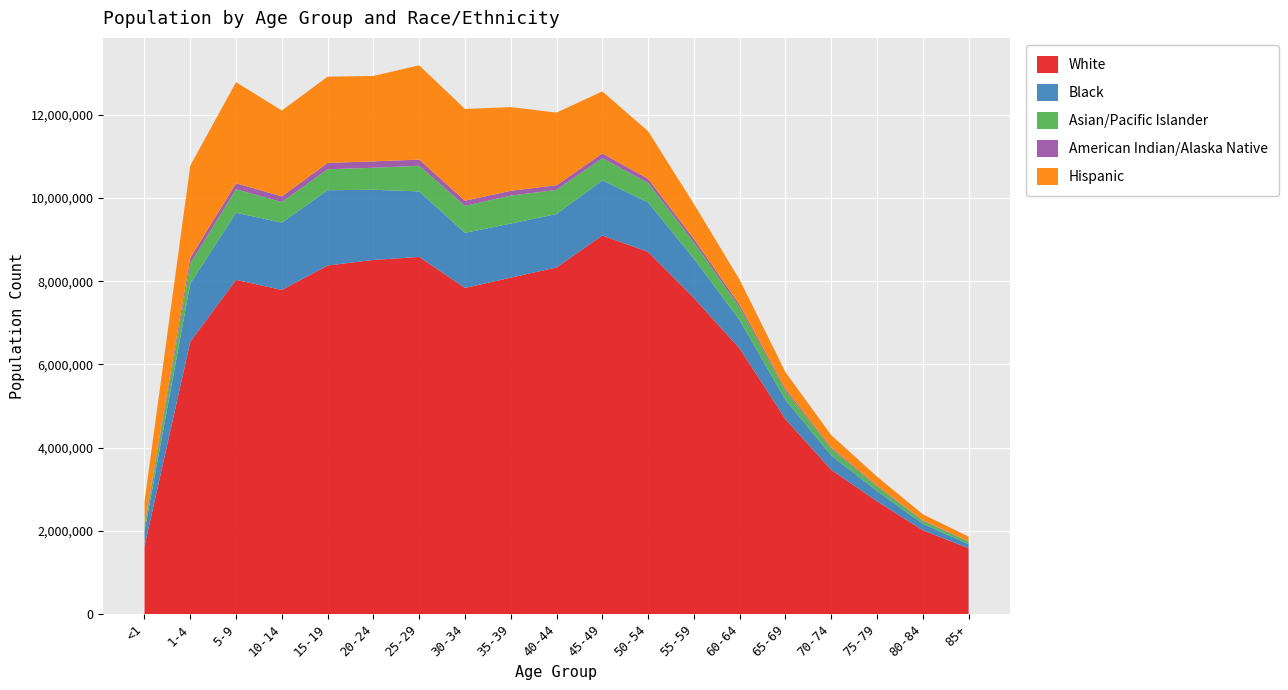

Reading left to right, extract all data points from this chart.

White: <1=1627146	1-4=6545270	5-9=8032903	10-14=7790256	15-19=8377530	20-24=8511061	25-29=8584356	30-34=7838017	35-39=8085921	40-44=8330247	45-49=9099317	50-54=8705257	55-59=7596484	60-64=6382798	65-69=4683685	70-74=3465512	75-79=2709097	80-84=2012248	85+=1579460
Black: <1=358575	1-4=1397226	5-9=1613273	10-14=1617581	15-19=1809818	20-24=1687107	25-29=1575081	30-34=1323945	35-39=1300889	40-44=1285284	45-49=1324969	50-54=1189938	55-59=948788	60-64=683335	65-69=465865	70-74=348370	75-79=249614	80-84=156706	85+=99689
Asian/Pacific Islander: <1=120047	1-4=483225	5-9=562864	10-14=496268	15-19=505656	20-24=529092	25-29=616664	30-34=650428	35-39=671531	40-44=581382	45-49=534356	50-54=466803	55-59=390485	60-64=302194	65-69=215269	70-74=160357	75-79=109644	80-84=71554	85+=59714
American Indian/Alaska Native: <1=35359	1-4=134103	5-9=144928	10-14=135806	15-19=151286	20-24=154093	25-29=146813	30-34=123696	35-39=115417	40-44=110905	45-49=113679	50-54=100505	55-59=81748	60-64=62085	65-69=41579	70-74=28646	75-79=19035	80-84=11747	85+=8843
Hispanic: <1=559785	1-4=2219627	5-9=2431311	10-14=2064203	15-19=2072765	20-24=2052872	25-29=2266992	30-34=2205095	35-39=2011414	40-44=1746287	45-49=1491034	50-54=1143786	55-59=839871	60-64=604545	65-69=406328	70-74=298562	75-79=215757	80-84=145470	85+=113948